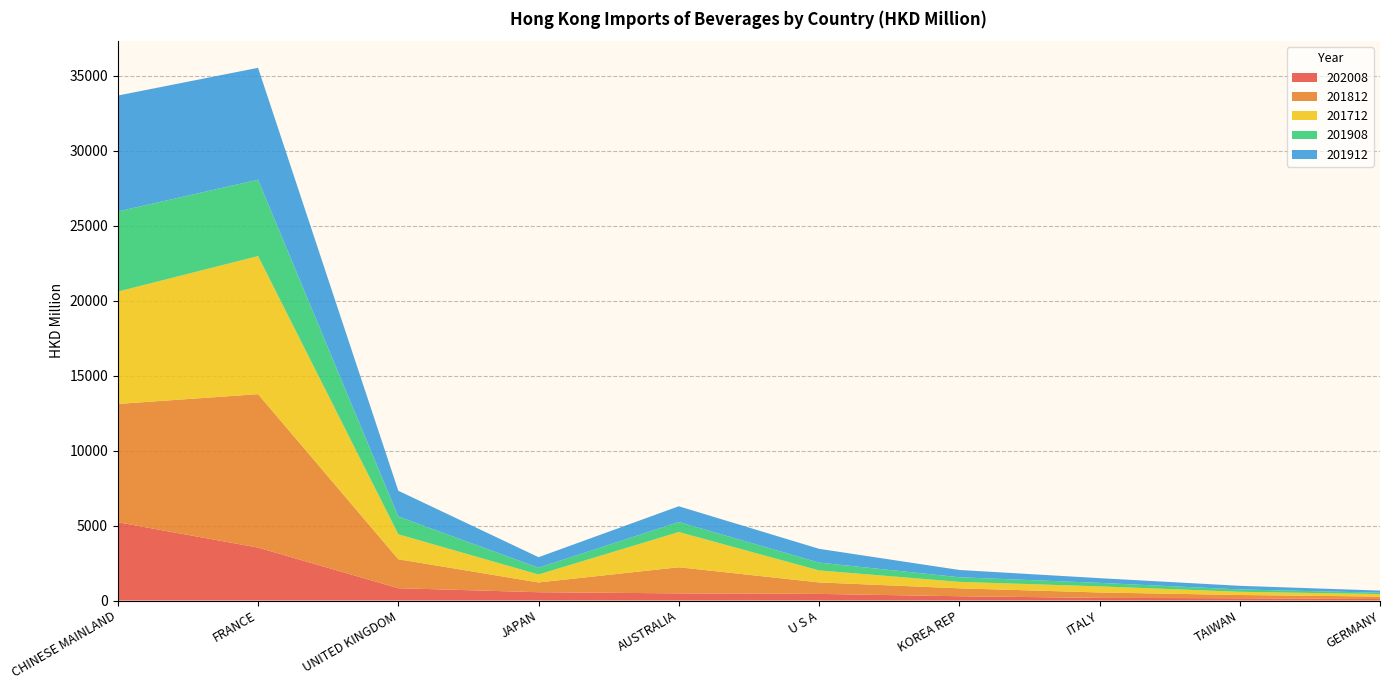

Reading left to right, transcribe all the data shown in this chart.

202008: 5218.9	3531.1	821.7	554.2	476.4	441.0	285.4	176.0	150.2	97.1
201812: 7889.3	10230.4	1931.4	650.3	1742.1	766.0	528.5	360.9	218.7	164.7
201712: 7489.7	9207.3	1663.5	530.1	2349.5	800.6	429.6	407.6	213.9	167.5
201908: 5344.1	5091.0	1187.9	453.3	665.3	522.4	309.2	232.9	156.1	91.9
201912: 7731.0	7462.2	1715.2	701.7	1051.9	918.1	485.7	313.9	242.1	141.2